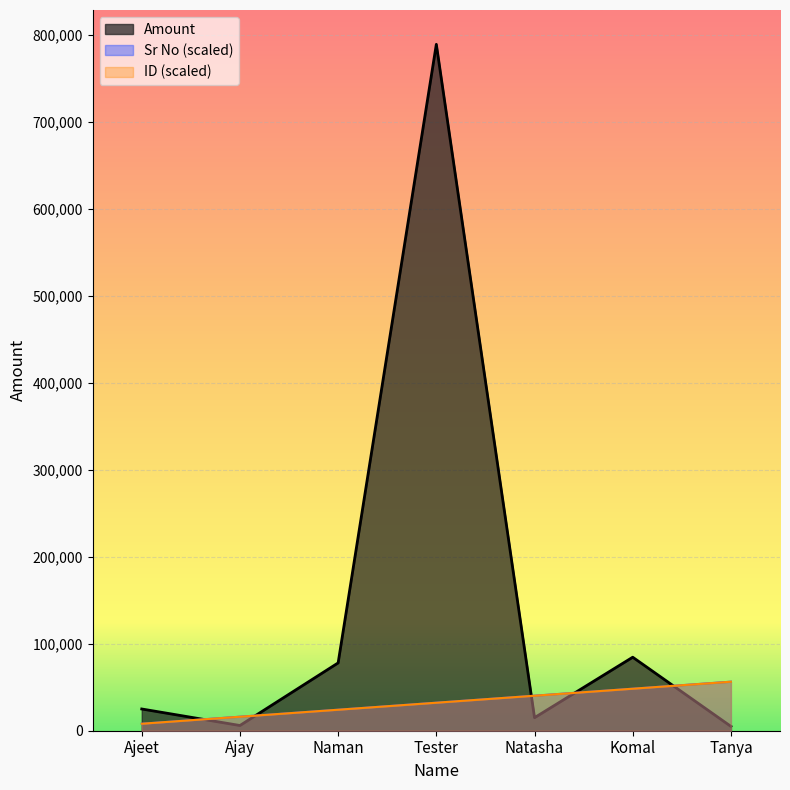

How many lines are shown in the chart?

3